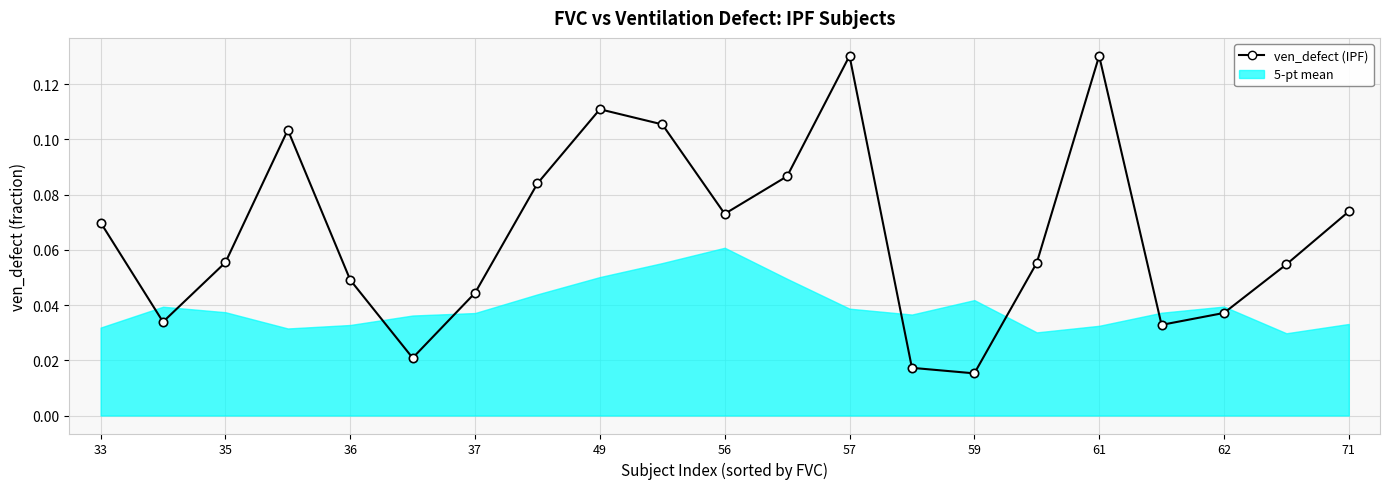

What is the label of the 12th point from the left?

11